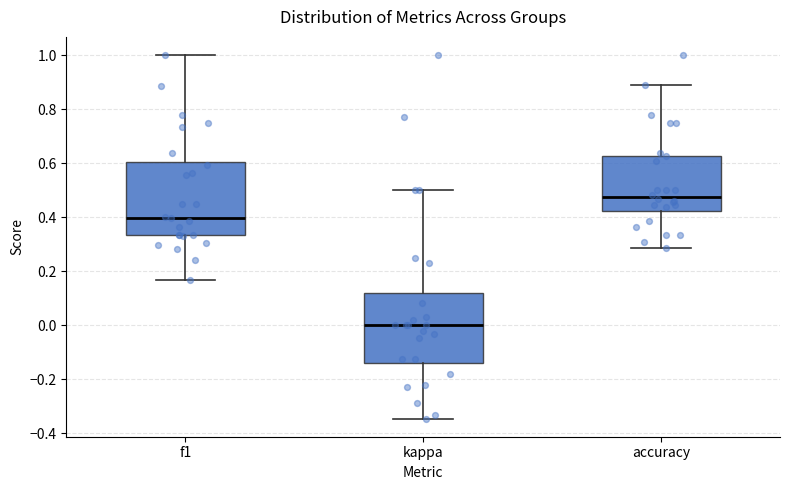

Where does the median line of the box for f1 sit on the y-axis? The values are not printed on the chart, so give them approximately, as read against the axis.

0.40